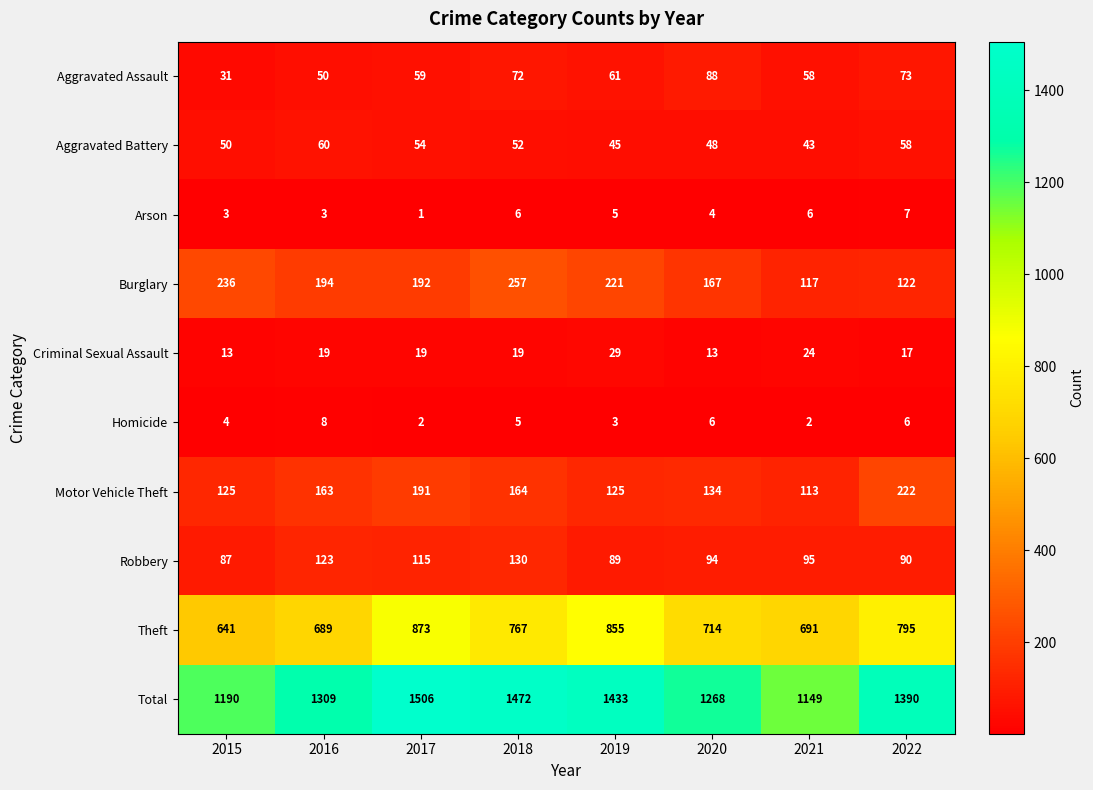

At 2018, list the series in order from smallest to largest.

Homicide, Arson, Criminal Sexual Assault, Aggravated Battery, Aggravated Assault, Robbery, Motor Vehicle Theft, Burglary, Theft, Total